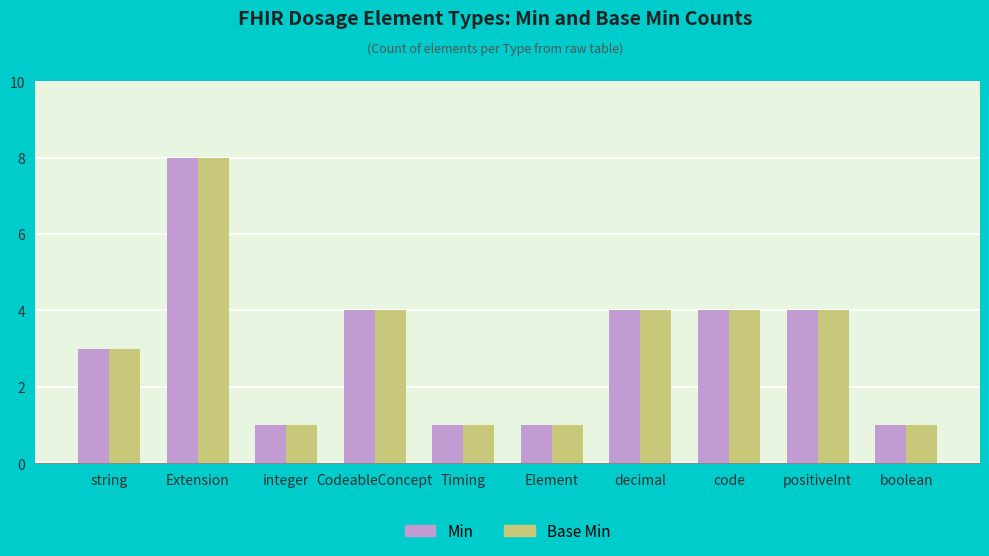

True or false: Base Min has a value of 1 at decimal.

False